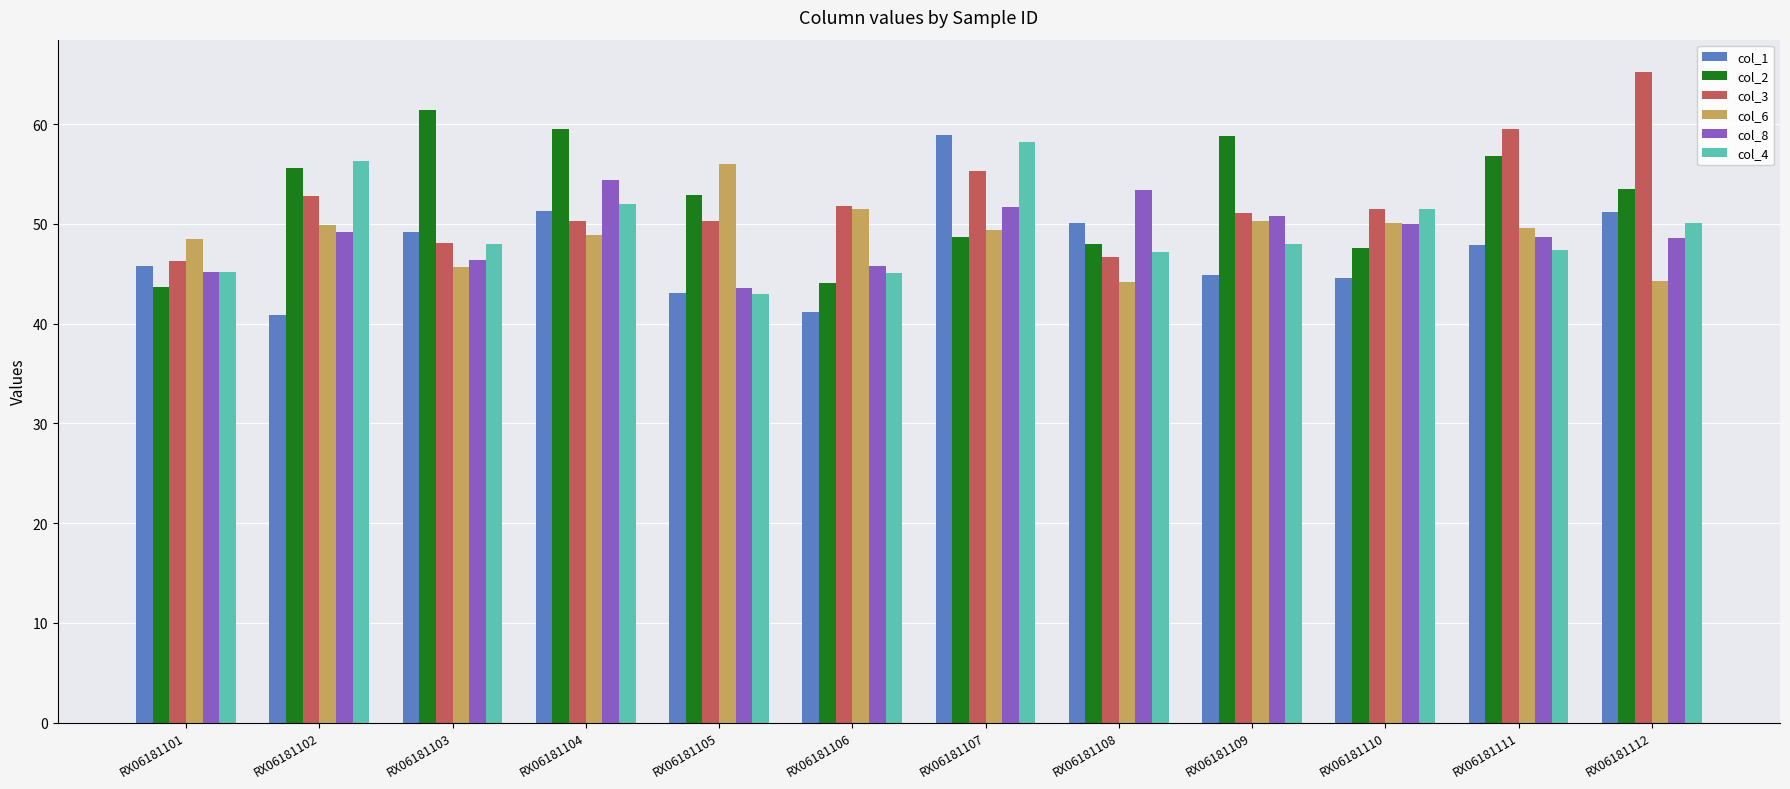

How many series are shown in this chart?

6